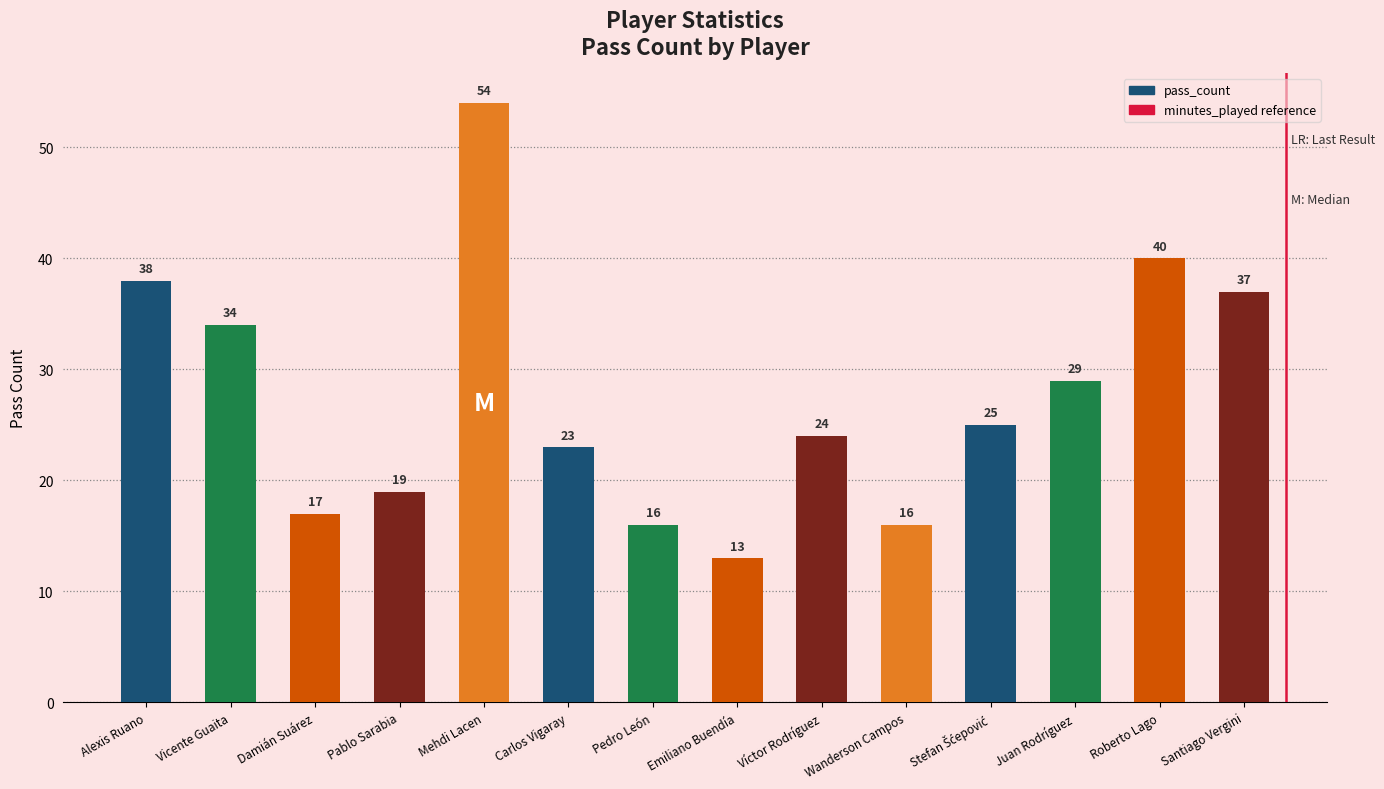

How many values are below 25?

7